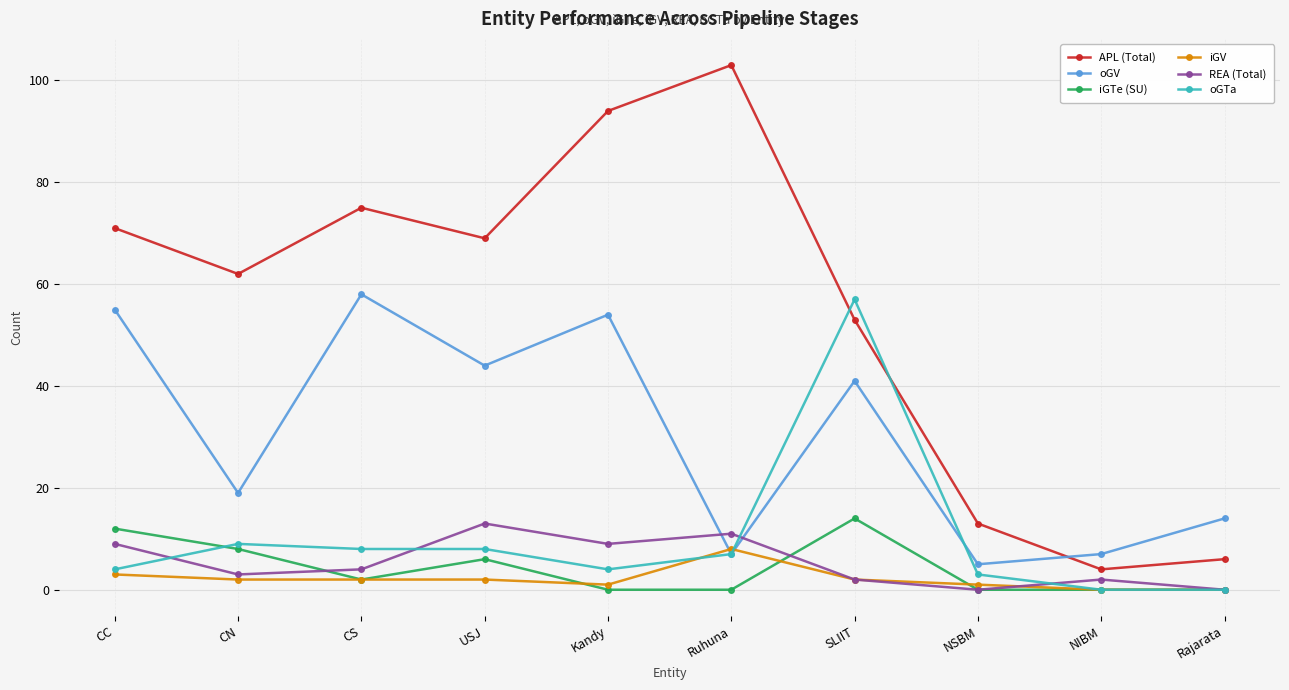

Reading right to left, extract all data points from this chart.

APL (Total): Rajarata=6	NIBM=4	NSBM=13	SLIIT=53	Ruhuna=103	Kandy=94	USJ=69	CS=75	CN=62	CC=71
oGV: Rajarata=14	NIBM=7	NSBM=5	SLIIT=41	Ruhuna=7	Kandy=54	USJ=44	CS=58	CN=19	CC=55
iGTe (SU): Rajarata=0	NIBM=0	NSBM=0	SLIIT=14	Ruhuna=0	Kandy=0	USJ=6	CS=2	CN=8	CC=12
iGV: Rajarata=0	NIBM=0	NSBM=1	SLIIT=2	Ruhuna=8	Kandy=1	USJ=2	CS=2	CN=2	CC=3
REA (Total): Rajarata=0	NIBM=2	NSBM=0	SLIIT=2	Ruhuna=11	Kandy=9	USJ=13	CS=4	CN=3	CC=9
oGTa: Rajarata=0	NIBM=0	NSBM=3	SLIIT=57	Ruhuna=7	Kandy=4	USJ=8	CS=8	CN=9	CC=4